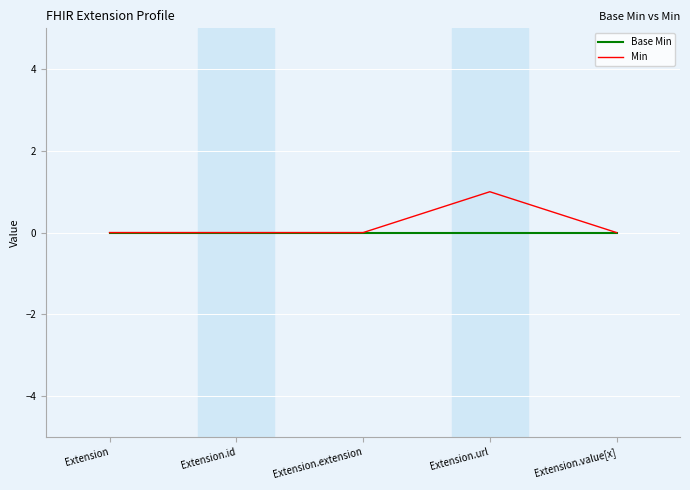

What position from the left is Extension.url?

4